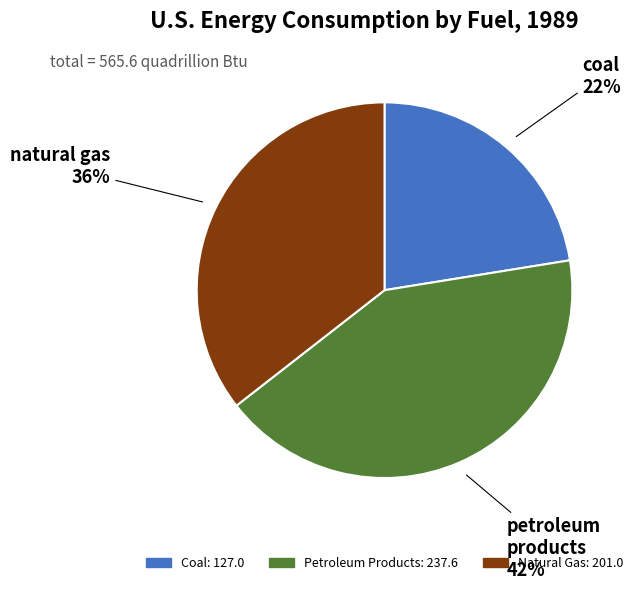

To the nearest percent, what is the difference between the largest and smallest slice percentages?

20%